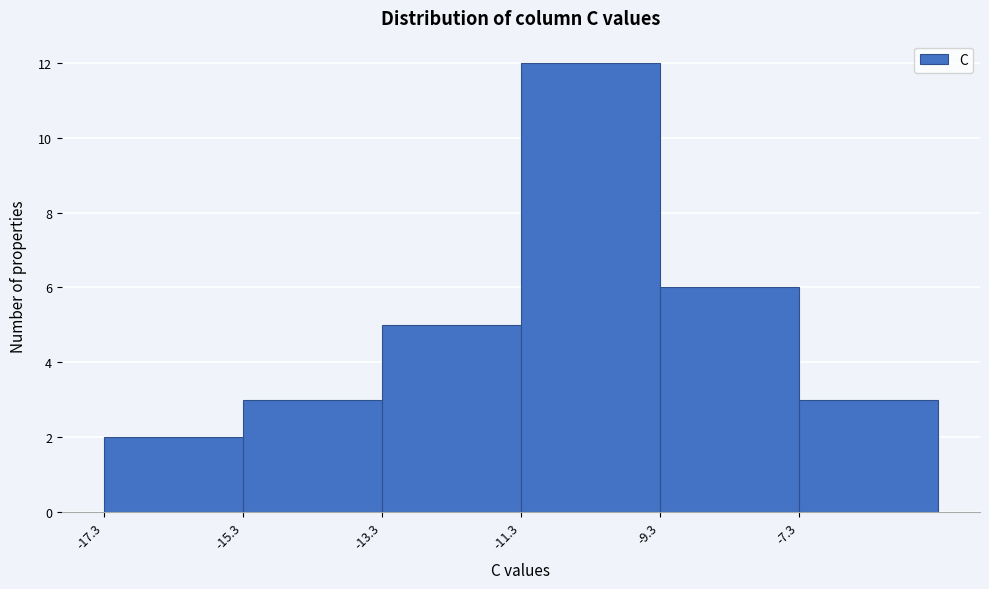

Reading left to right, list every bar in this chart as the range it spans on the x-axis followed by its height. Neither the bar edges nor the heights are printed on the chart, so give them approximately, as read against the axes.

-17.2 to -15.2: 2
-15.2 to -13.2: 3
-13.2 to -11.2: 5
-11.2 to -9.2: 12
-9.2 to -7.2: 6
-7.2 to -5.2: 3